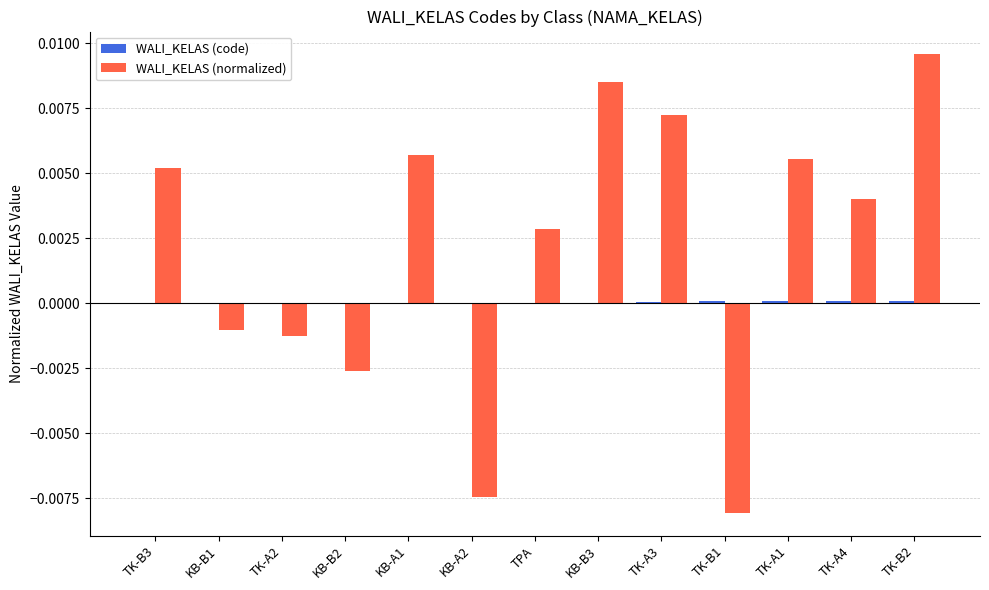

Between TK-A2 and TK-A4, which series saw the biggest shift?

WALI_KELAS (normalized)